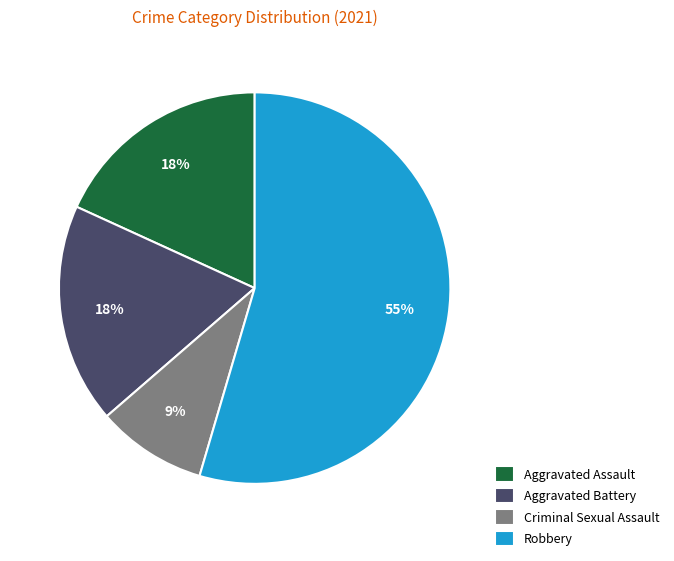

To the nearest percent, what portion does Aggravated Battery represent?

18%